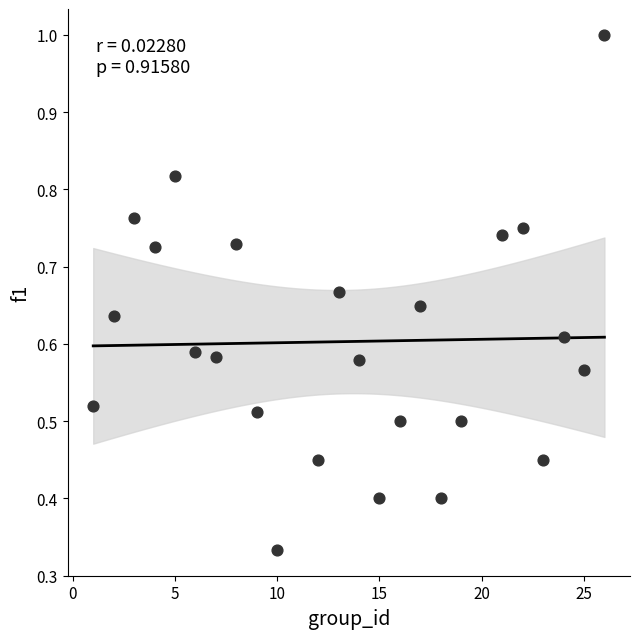

What is the range of X values (max minus min)?

25.0